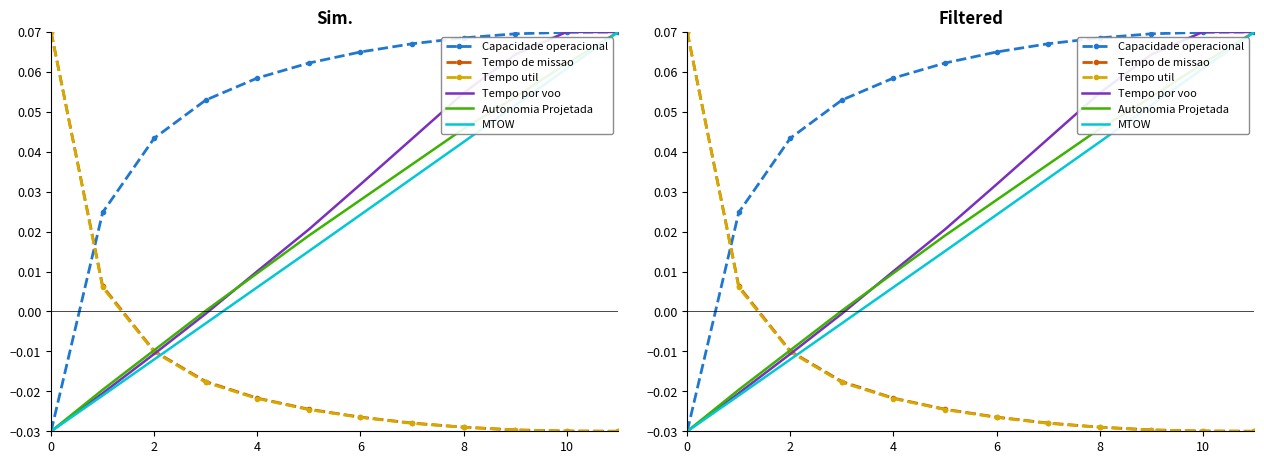

Reading left to right, extract all data points from this chart.

Capacidade operacional: -0.0	0.0	0.0	0.1	0.1	0.1	0.1	0.1	0.1	0.1	0.1	0.1
Tempo de missao: 0.1	0.0	-0.0	-0.0	-0.0	-0.0	-0.0	-0.0	-0.0	-0.0	-0.0	-0.0
Tempo util: 0.1	0.0	-0.0	-0.0	-0.0	-0.0	-0.0	-0.0	-0.0	-0.0	-0.0	-0.0
Tempo por voo: -0.0	-0.0	-0.0	-0.0	0.0	0.0	0.0	0.0	0.1	0.1	0.1	0.1
Autonomia Projetada: -0.0	-0.0	-0.0	0.0	0.0	0.0	0.0	0.0	0.0	0.1	0.1	0.1
MTOW: -0.0	-0.0	-0.0	-0.0	0.0	0.0	0.0	0.0	0.0	0.1	0.1	0.1